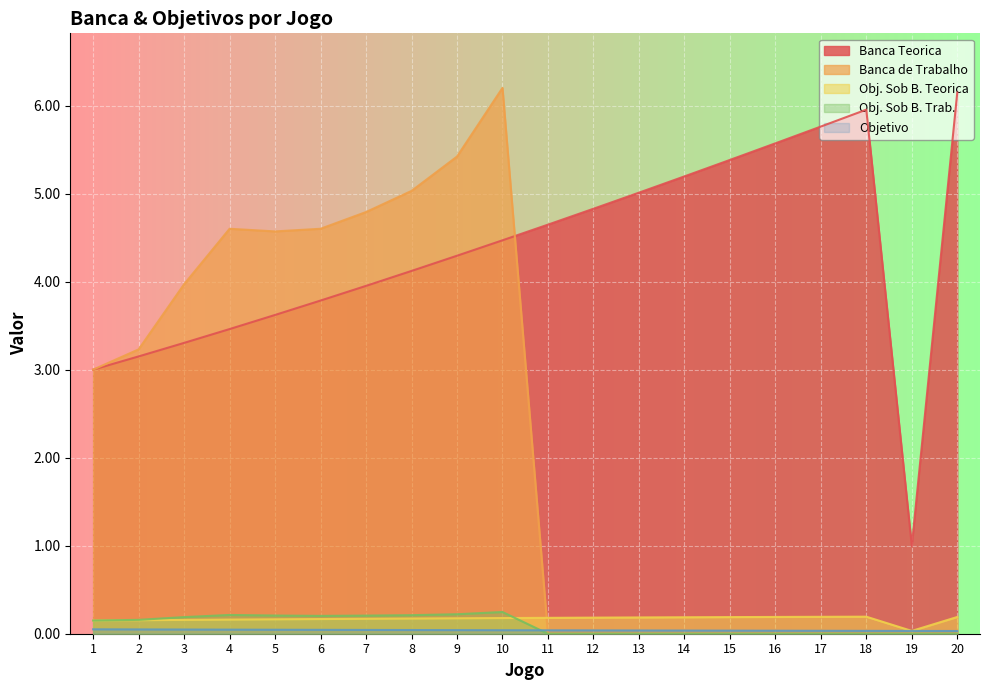

At which label is Banca Teorica closest to 3?

1